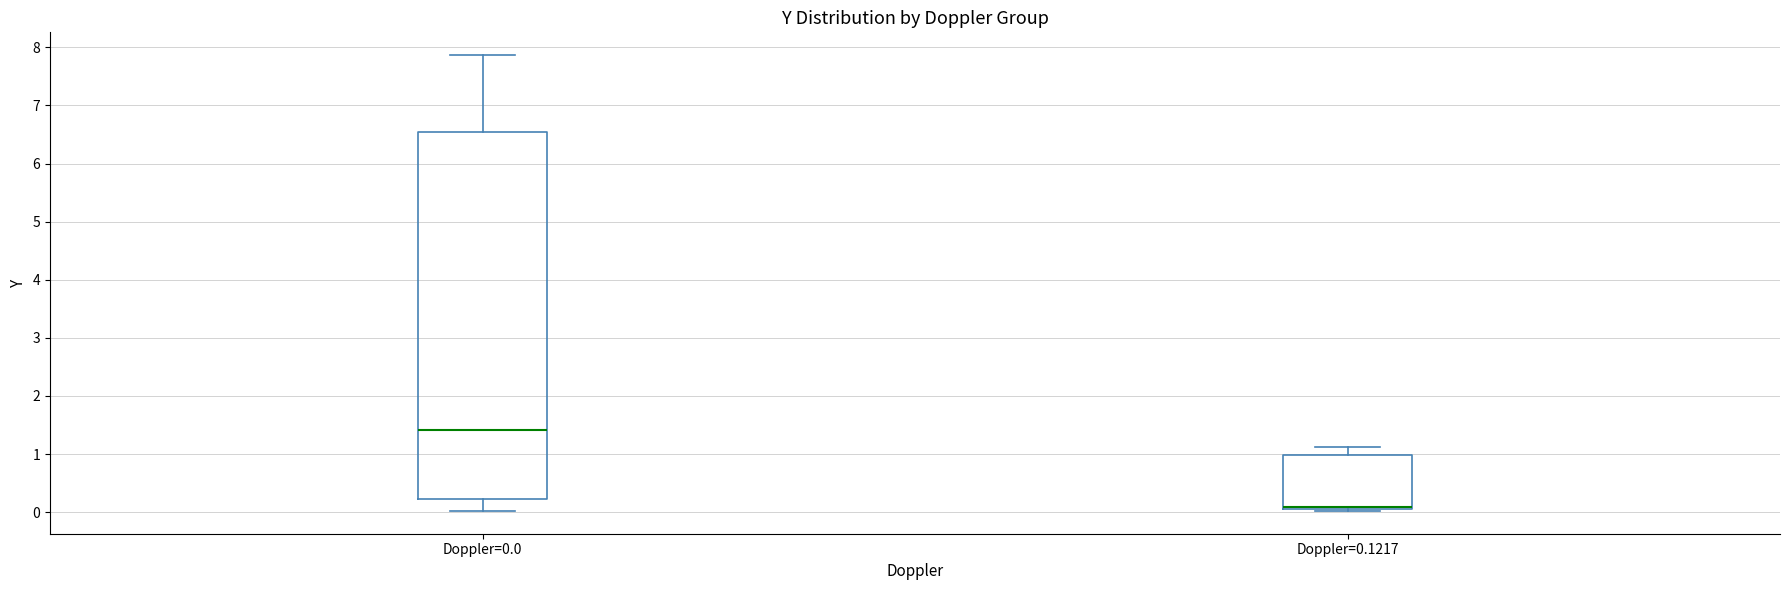

Where does the upper whisker of the box for Doppler=0.1217 end on the y-axis? The values are not printed on the chart, so give them approximately, as read against the axis.

1.1